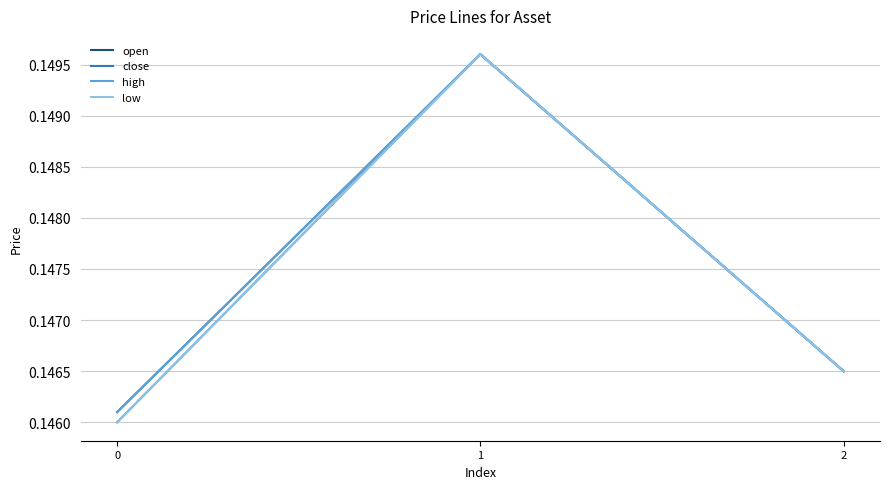

Reading left to right, transcribe all the data shown in this chart.

open: 0.1	0.1	0.1
close: 0.1	0.1	0.1
high: 0.1	0.1	0.1
low: 0.1	0.1	0.1